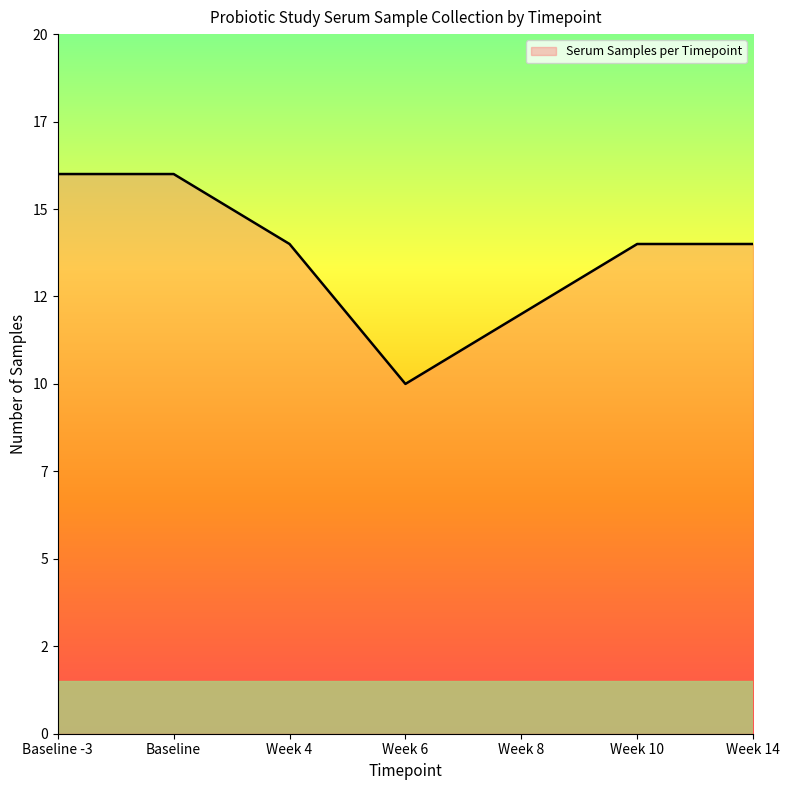

What is the minimum value shown in the chart?

10